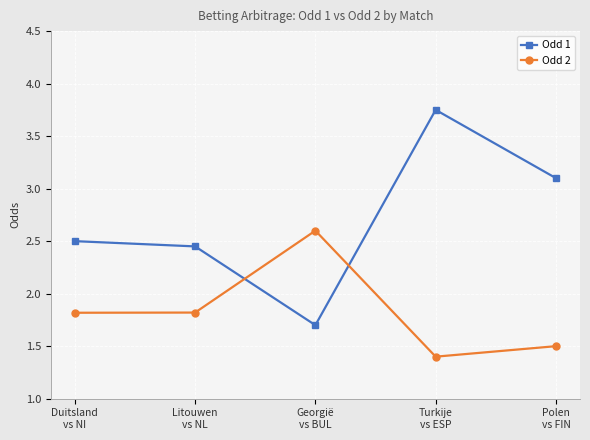

Which series has the largest total across all categories?

Odd 1